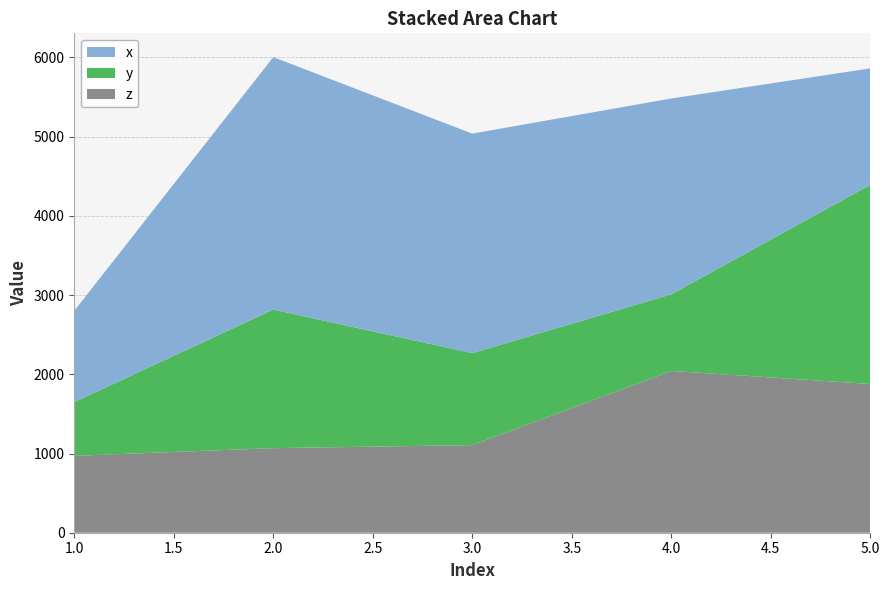

Reading left to right, list all the values displayed in this chart.

x: 1=1152.3	2=3187.0	3=2771.3	4=2472.3	5=1470.1
y: 1=678.5	2=1749.4	3=1161.1	4=967.2	5=2514.1
z: 1=971.1	2=1067.7	3=1105.9	4=2042.5	5=1877.7